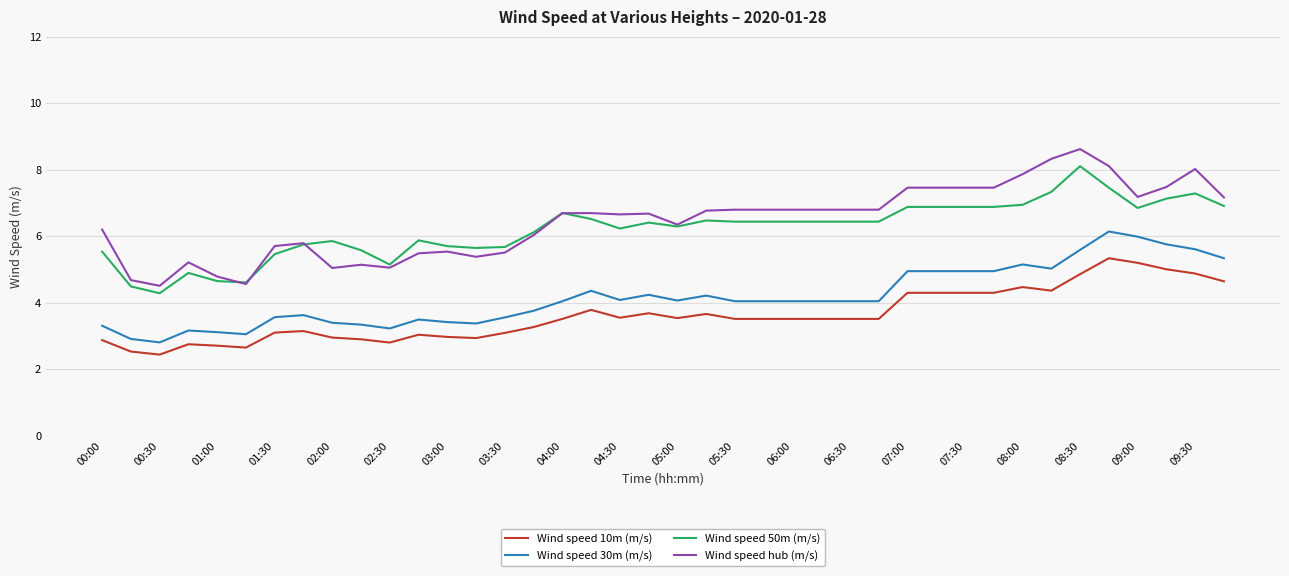

What is the greatest value displayed?

8.6